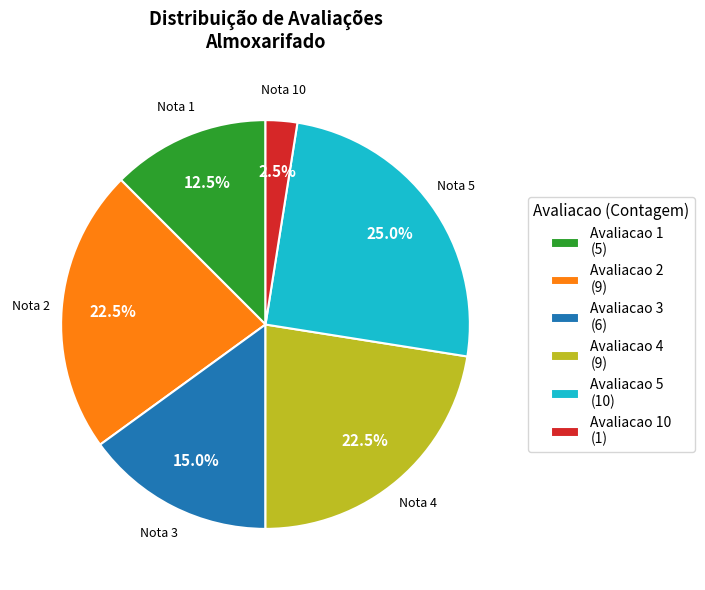

How many segments does this pie chart have?

6